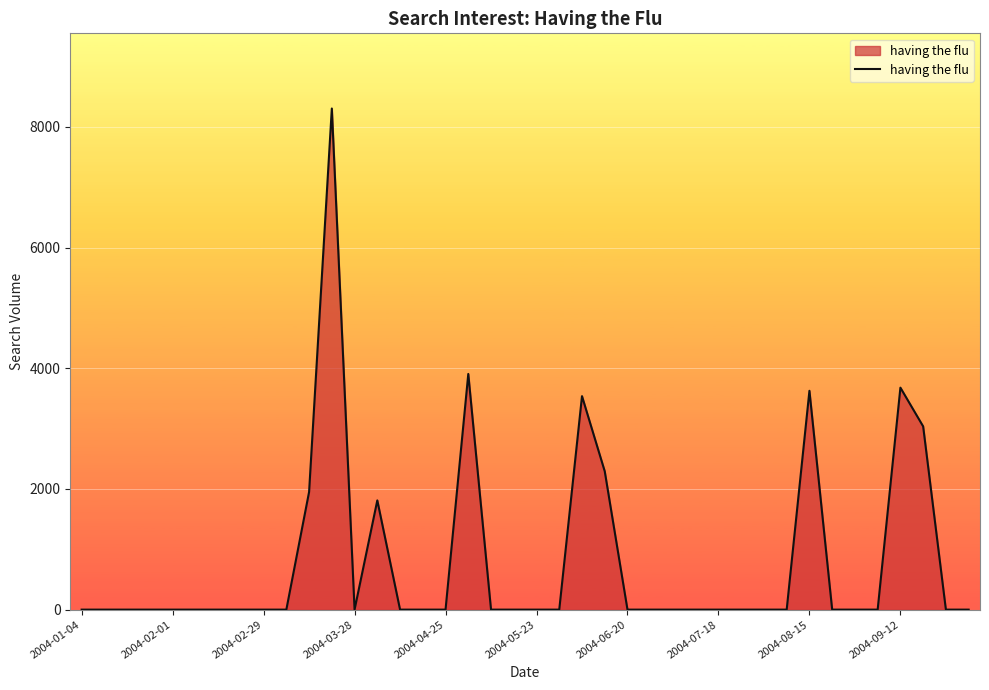

What is the maximum value shown in the chart?

8305.9